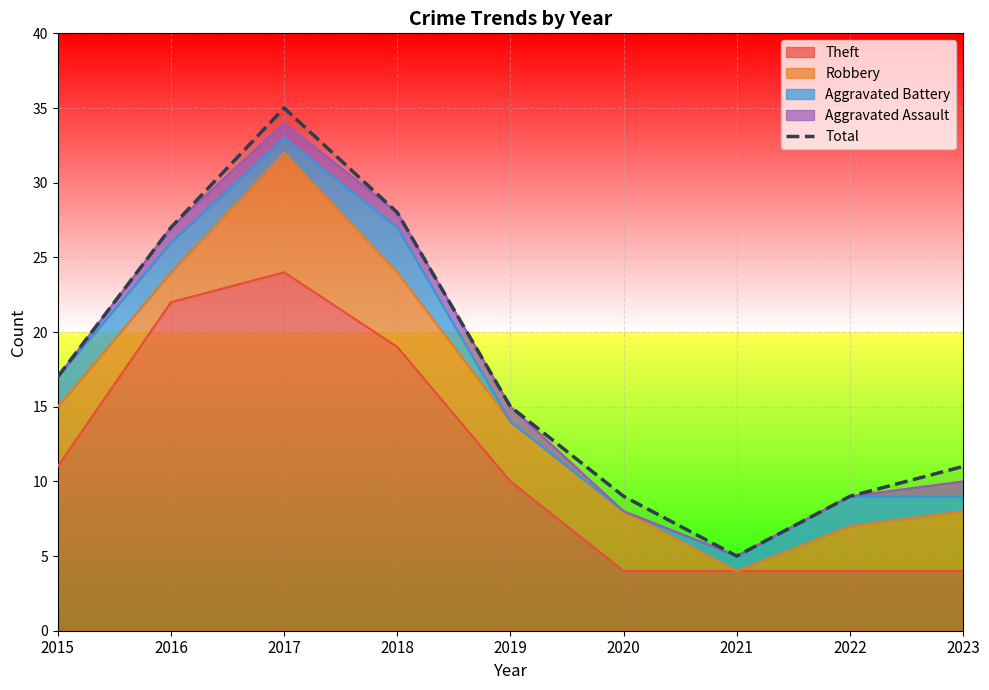

The chart shows a value of 11 at 2023. True or false?

True